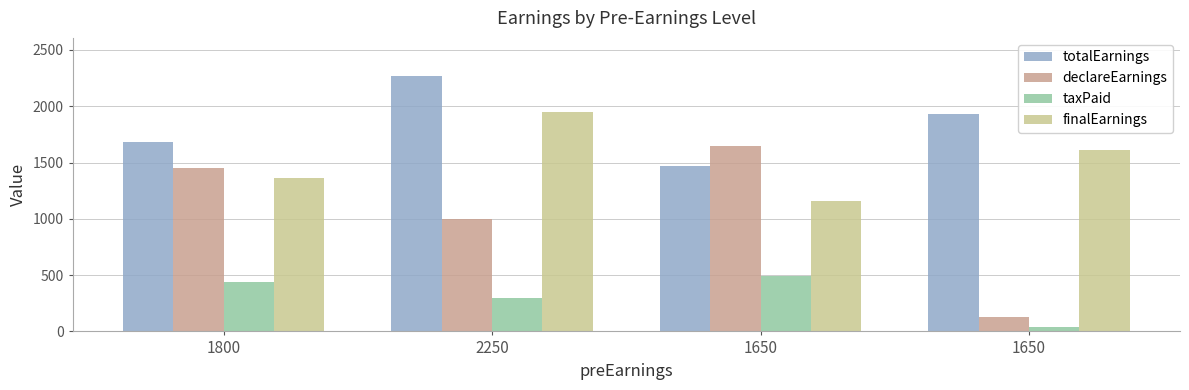

What is the value of the taxPaid bar at the 1st from the left?

435.0